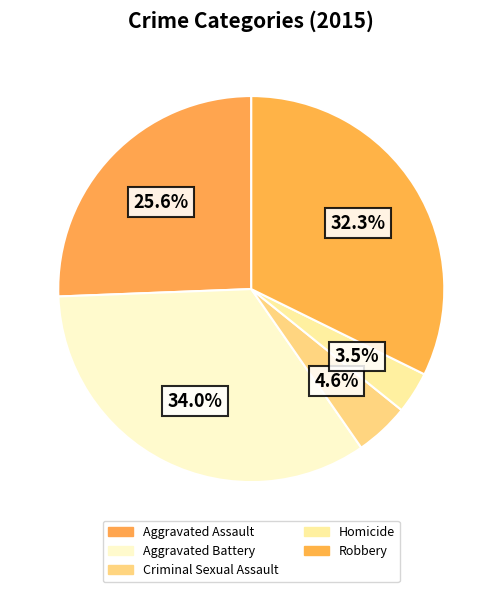

To the nearest percent, what is the difference between the largest and smallest slice percentages?

31%